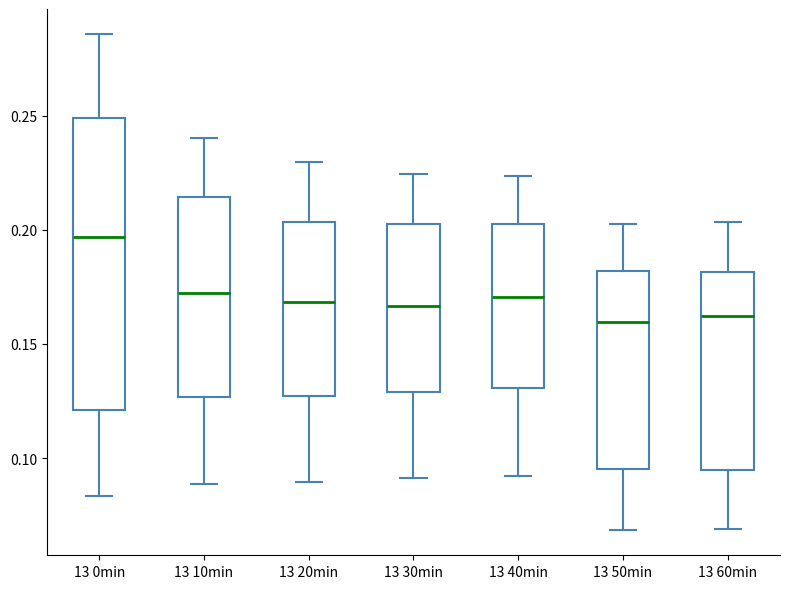

Which box's median line is the highest?

13 0min